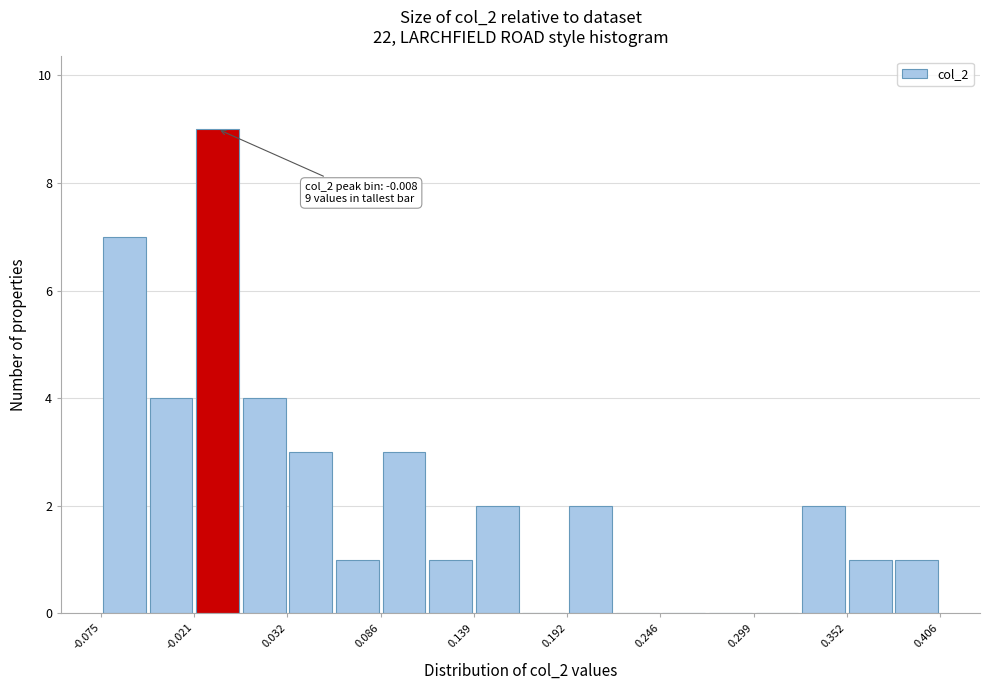

Around what value on the x-axis is the tallest bar? Give the approximate position of its centre, as read against the axis.

-0.01